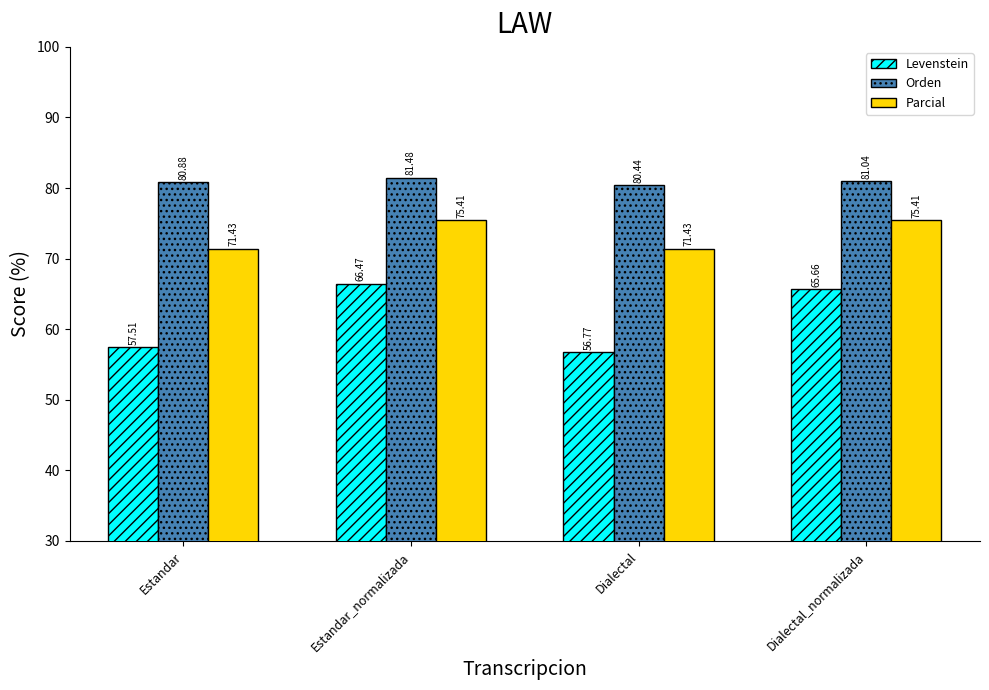

At which label does Levenstein reach its minimum?

Dialectal